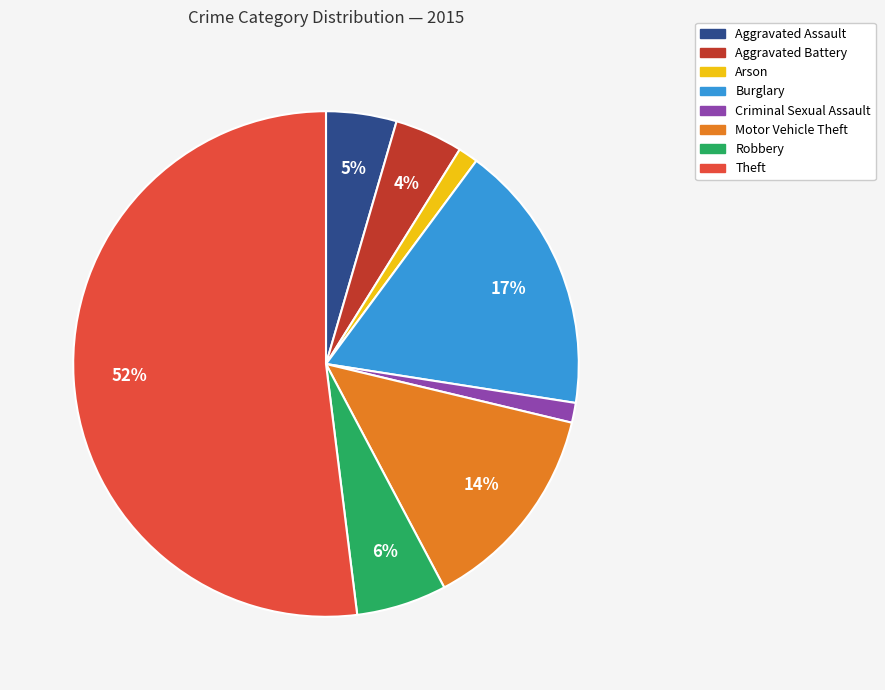

To the nearest percent, what portion does Burglary represent?

17%